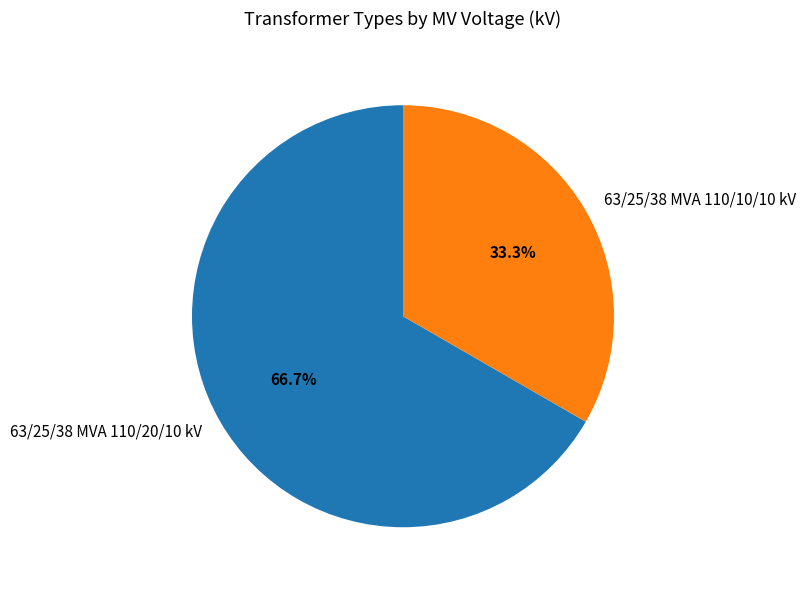

Rank the categories by value from highest to lowest.

63/25/38 MVA 110/20/10 kV, 63/25/38 MVA 110/10/10 kV